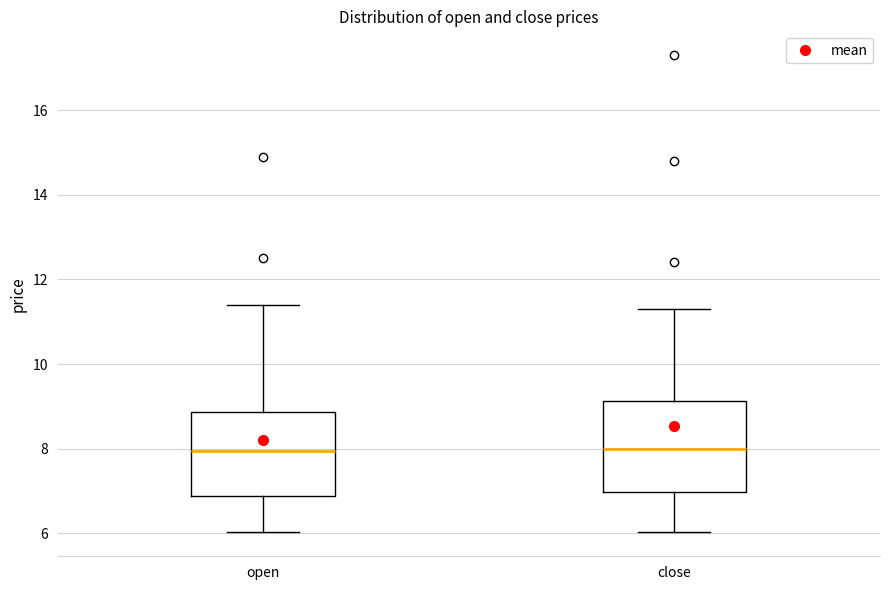

Reading left to right, transcribe this box plot: for each box, give where its median line is, the range the box spans, and where its two whiskers end, as read against the y-axis. The values are not printed on the chart, so give them approximately, as read against the axis.

open: median 8.0, box 6.8 to 8.8, whiskers 6.0 to 11.4
close: median 8.0, box 7.0 to 9.2, whiskers 6.0 to 11.4